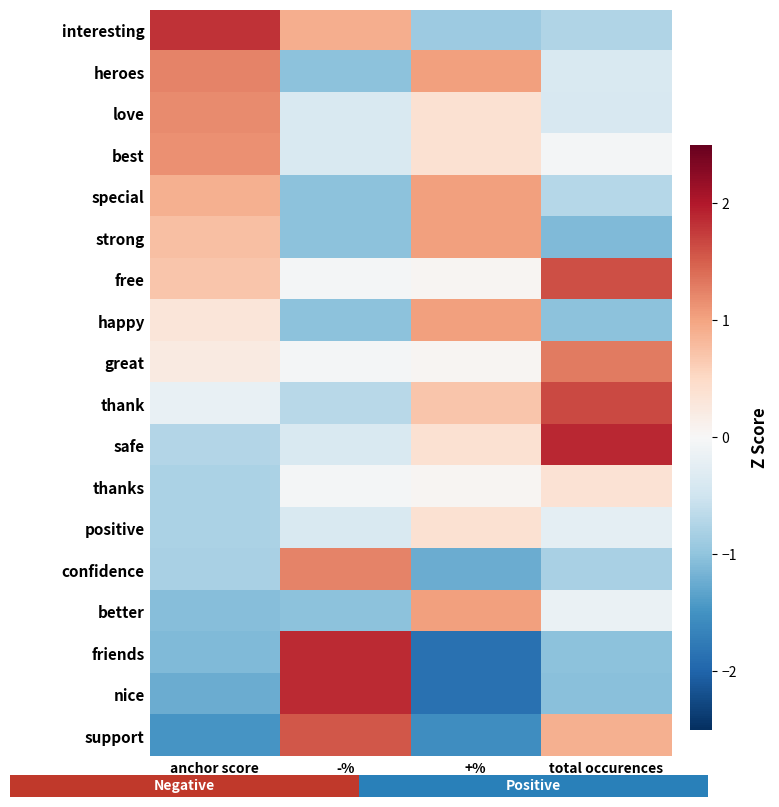

How many values in thanks are below zero?

2